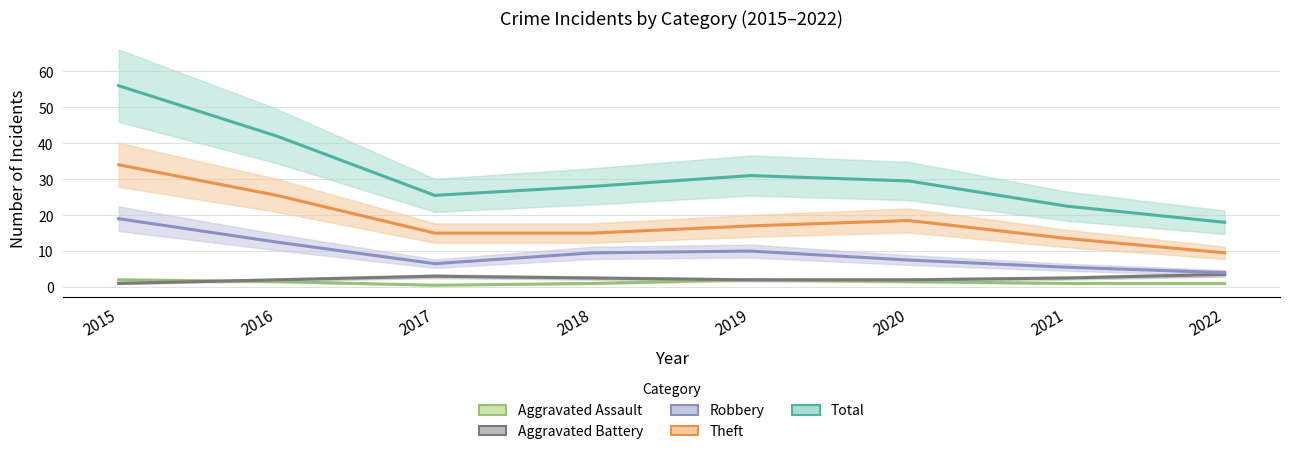

How many interior local valleys does the Robbery series have?

1